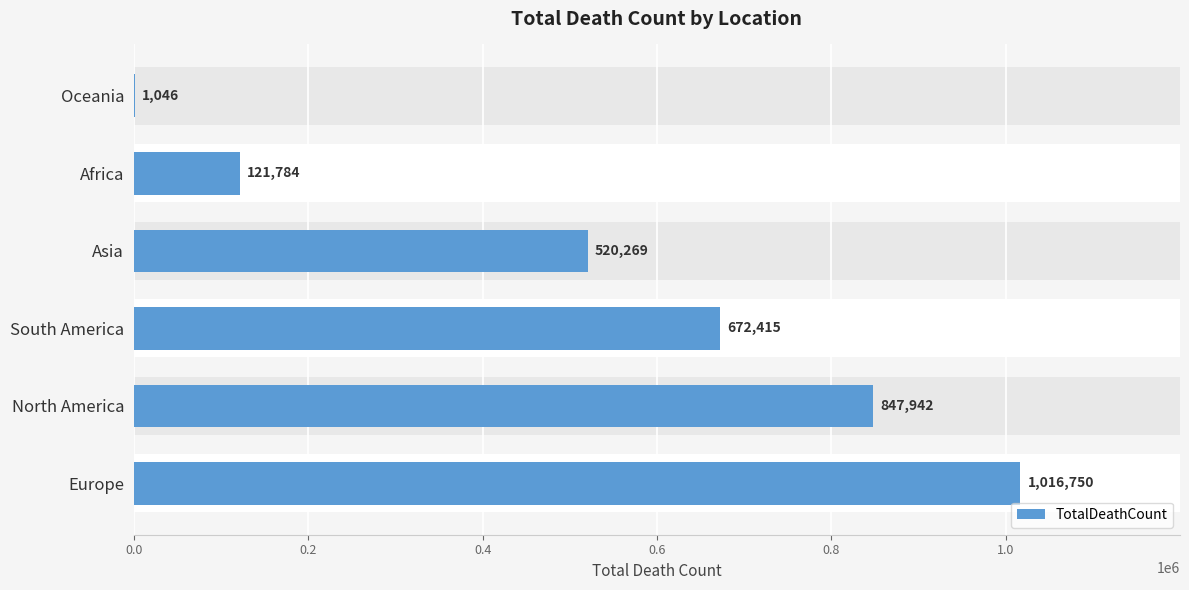

What is the greatest value displayed?

1016750